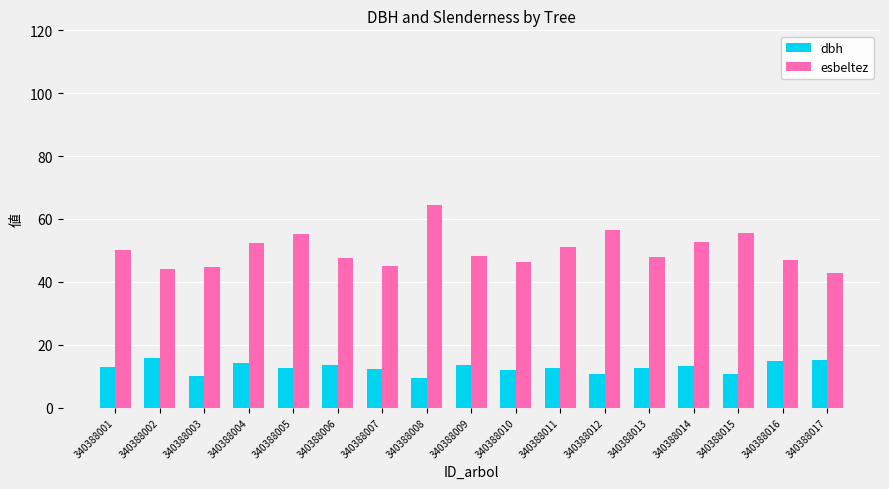

What is the sum of all esbeltez values?

851.3